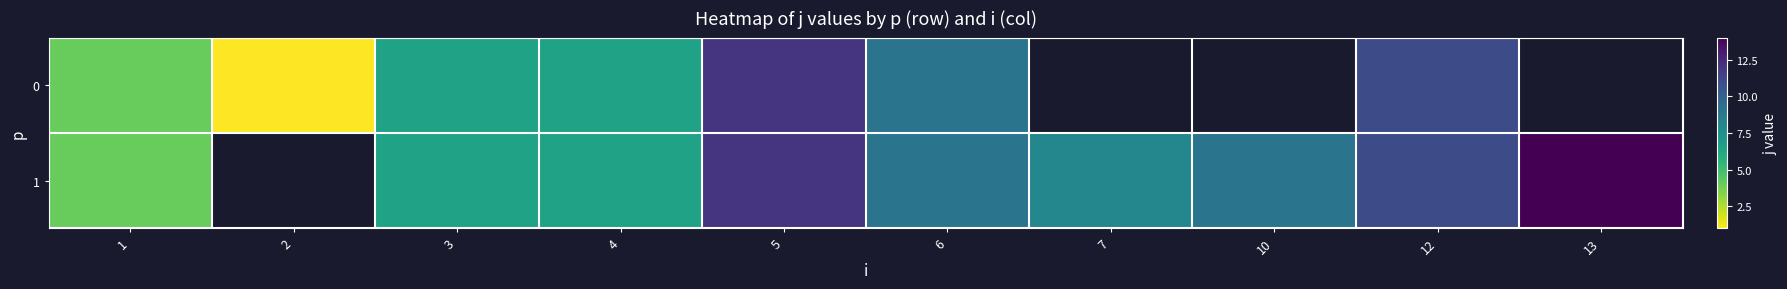

At which label does 1 first exceed 9?

5